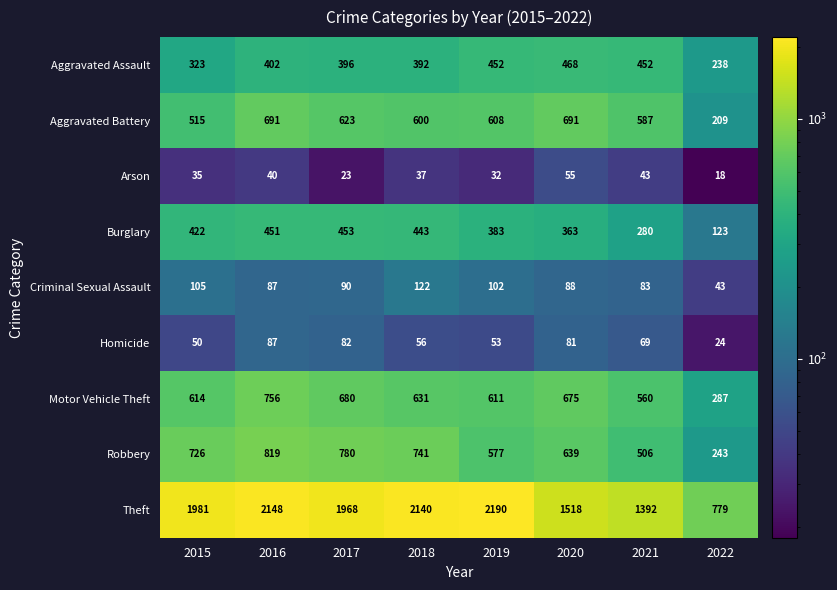

Which label corresponds to the smallest value in the chart?

2022